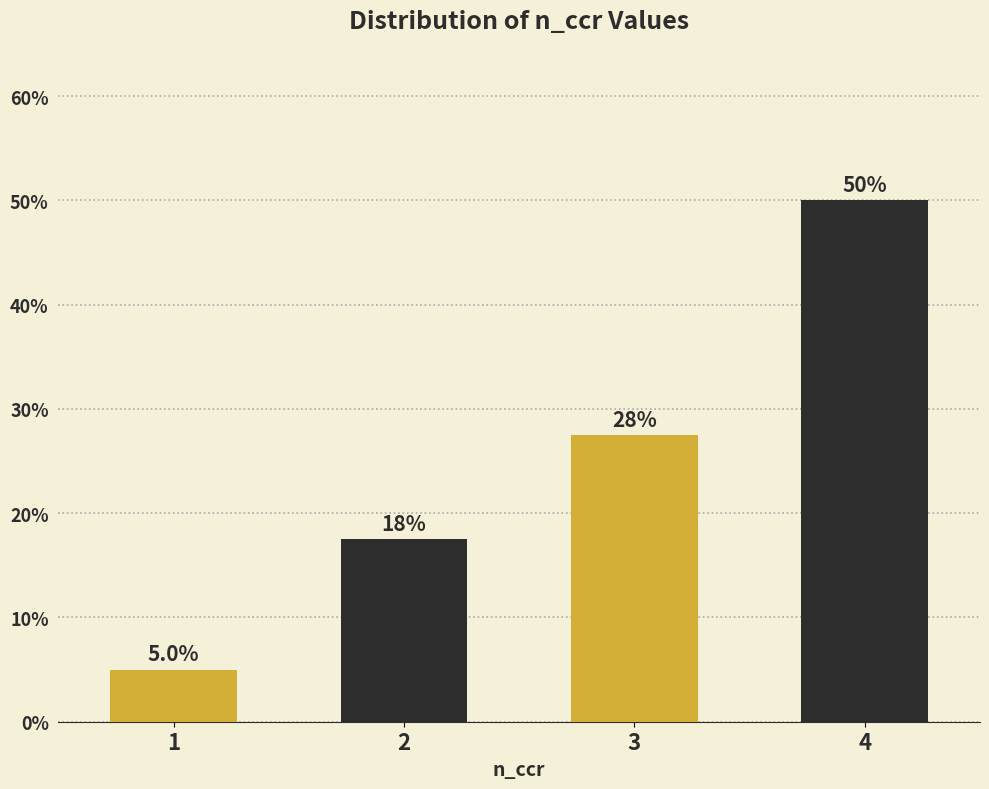

Reading left to right, extract all data points from this chart.

5.0	17.5	27.5	50.0